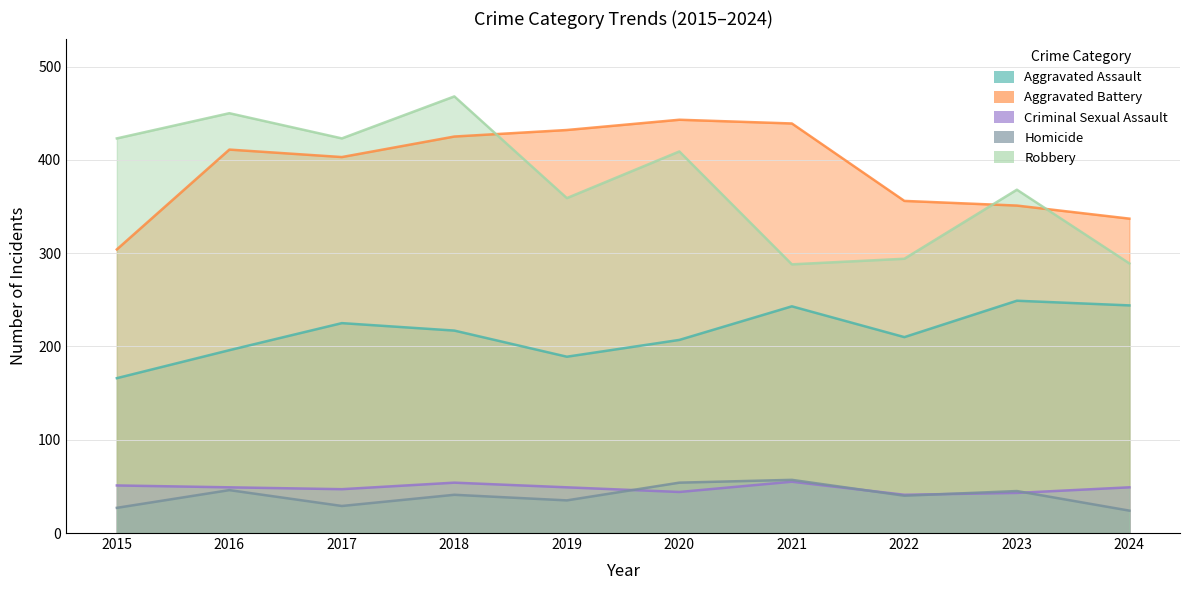

True or false: Criminal Sexual Assault has a value of 47 at 2017.

True